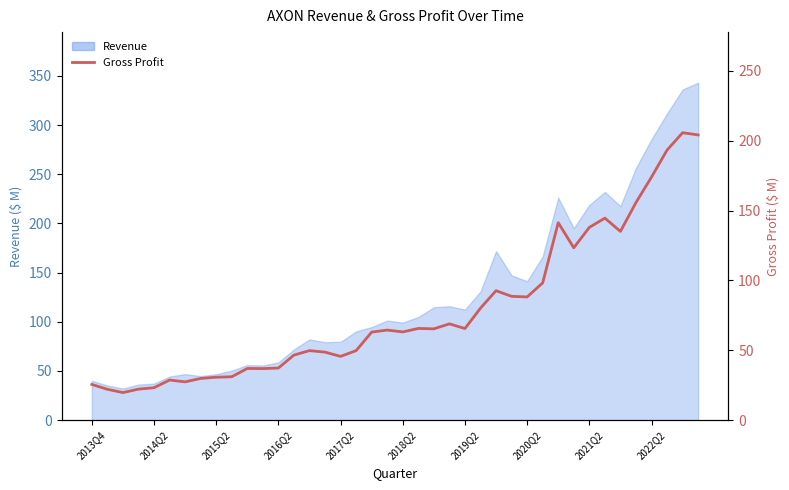

Where is the data nearest to the value 112?

31